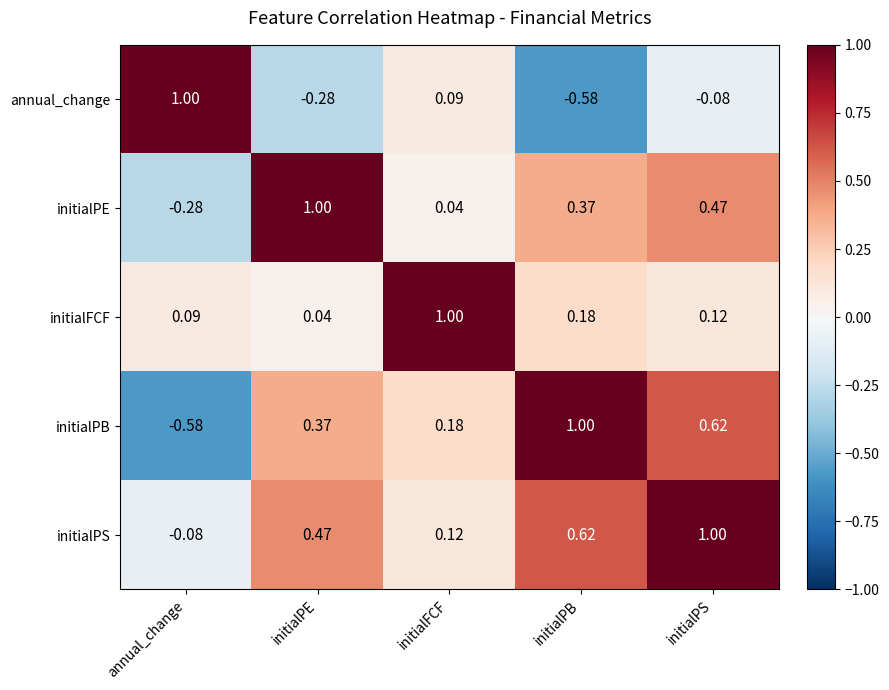

At which label does initialPB first exceed 0?

initialPE